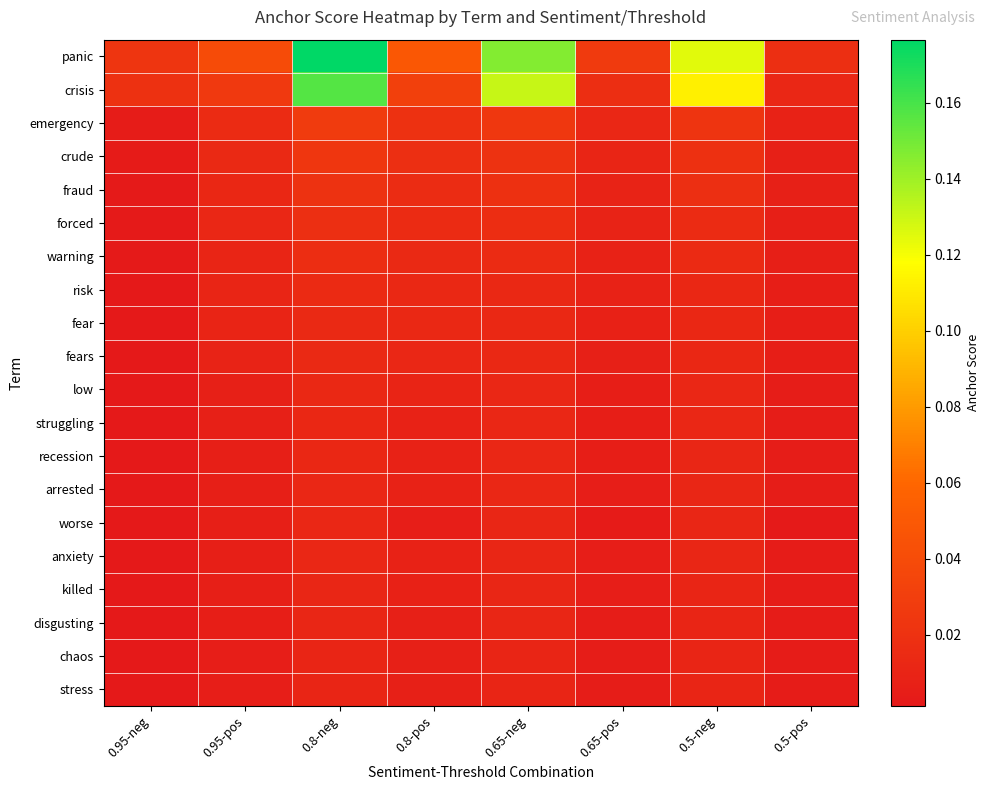

Rank the series at 0.65-neg from lowest to highest value.

stress, chaos, disgusting, killed, anxiety, worse, arrested, recession, struggling, low, fears, fear, risk, warning, forced, fraud, crude, emergency, crisis, panic